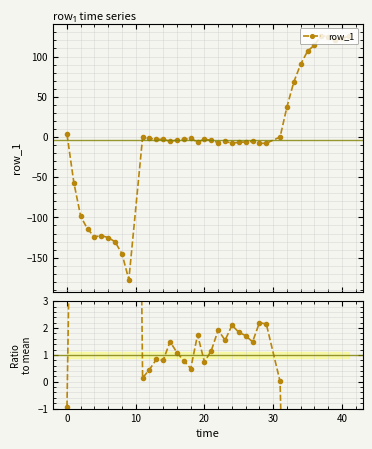

What is the maximum value for row_1?

125.8